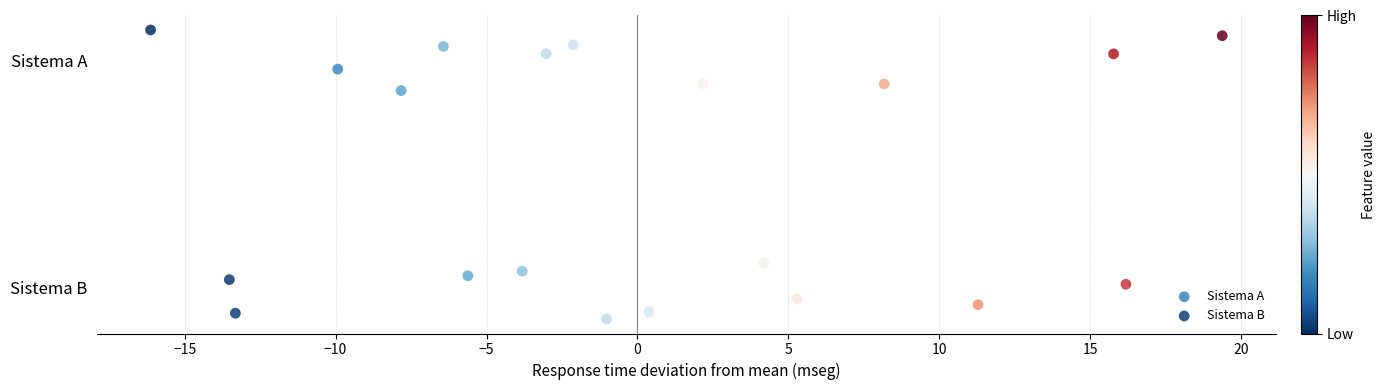

What are all the series names shown in the legend?

Sistema A, Sistema B